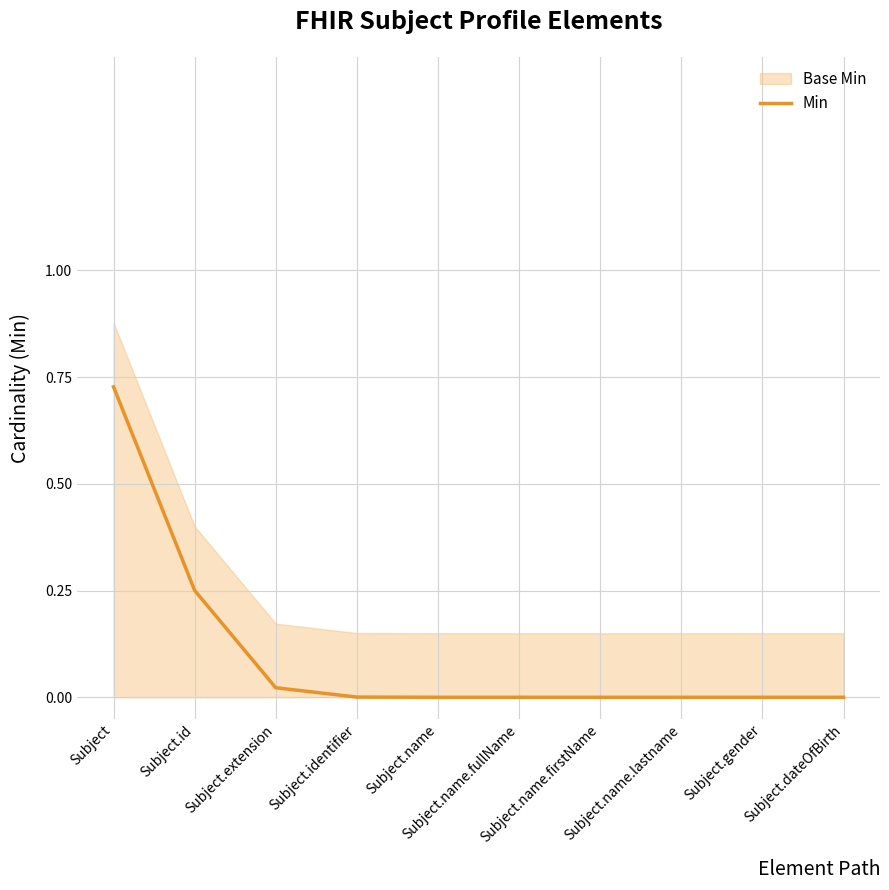

What is the average value?

0.1